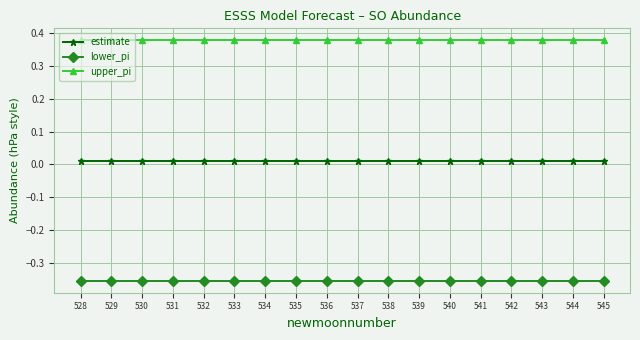

Rank the series at 534 from highest to lowest value.

upper_pi, estimate, lower_pi